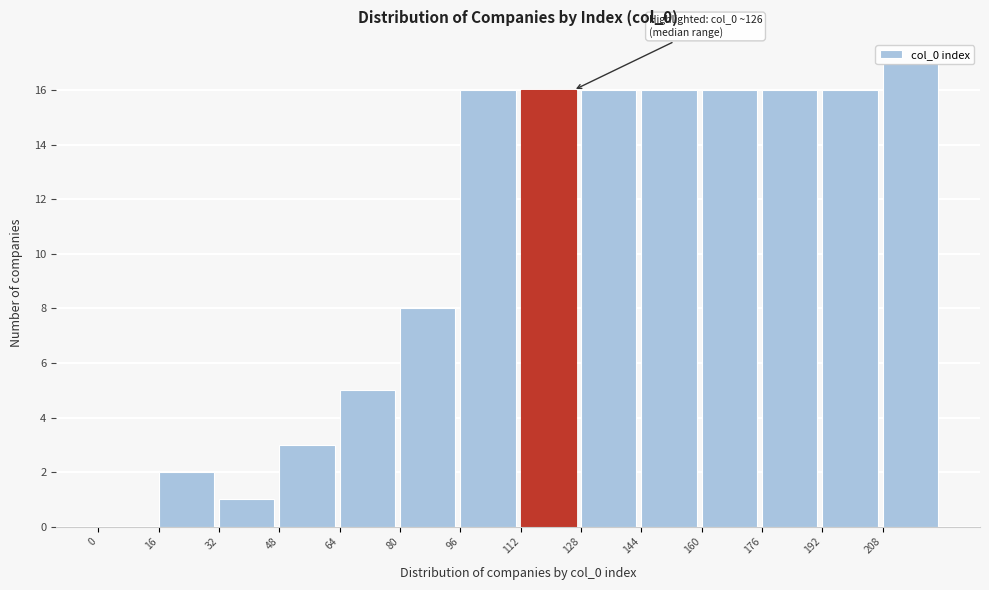

Which range on the x-axis has the tallest bar?

208 to 224